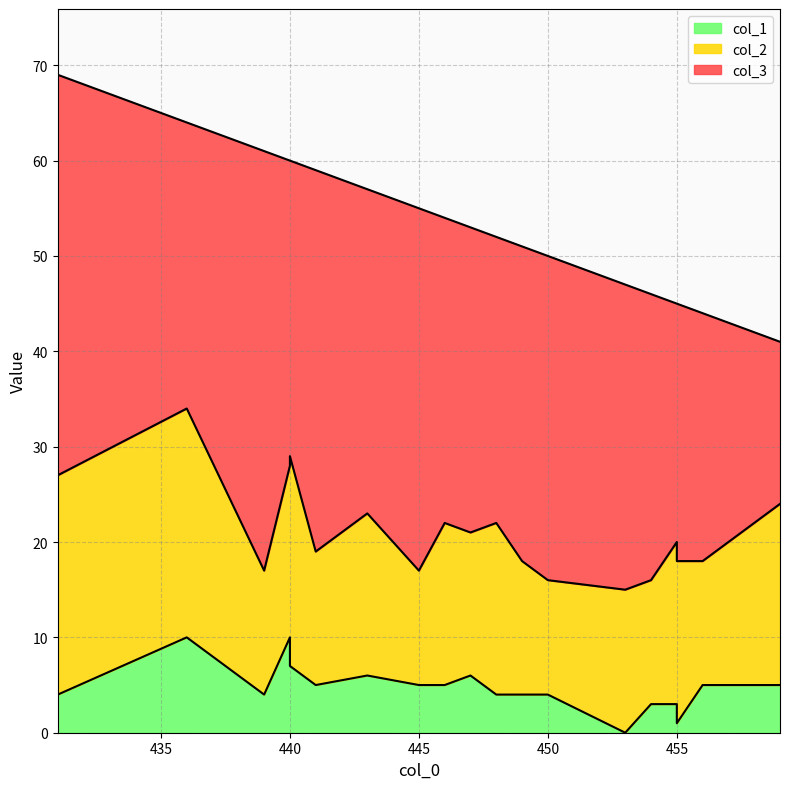

True or false: col_1 and col_2 cross at least once.

False